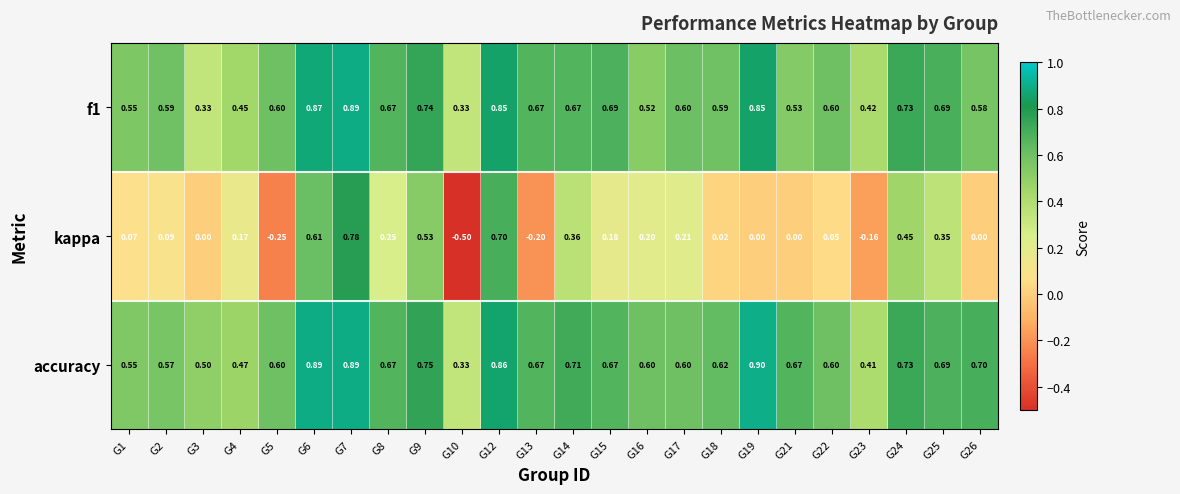

Between G17 and G25, which series saw the biggest shift?

kappa